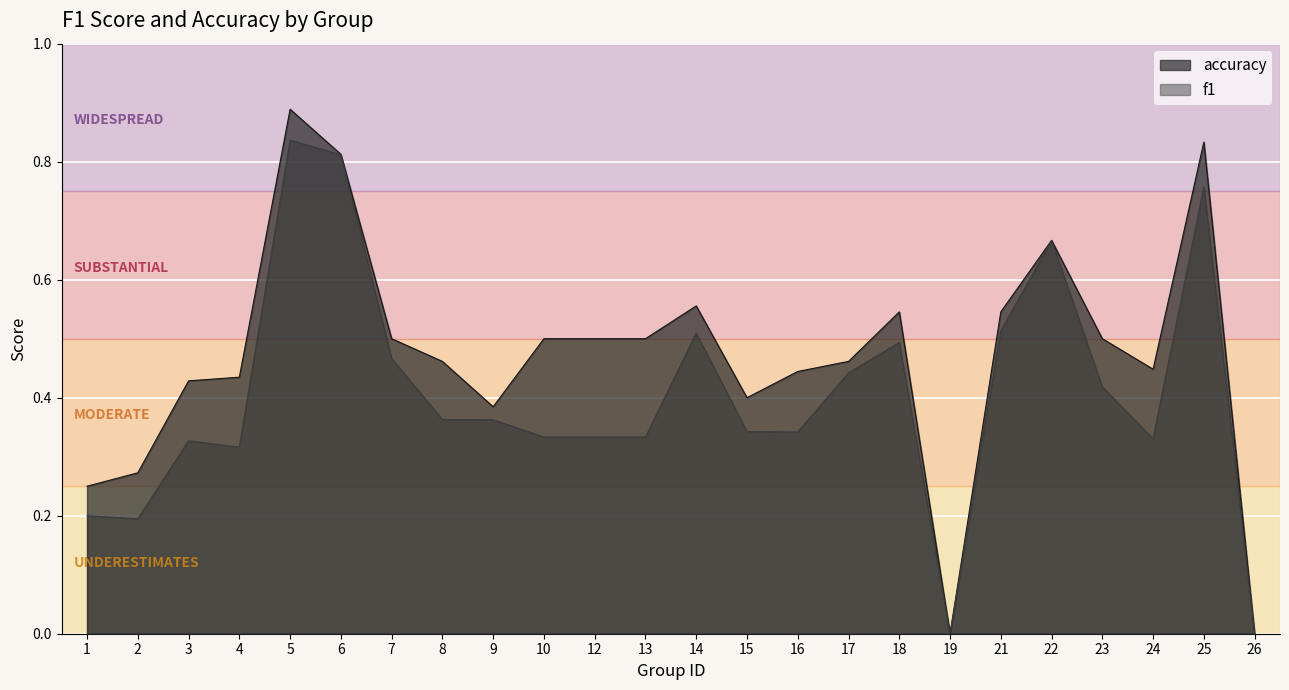

At which label does f1 reach its peak?

5